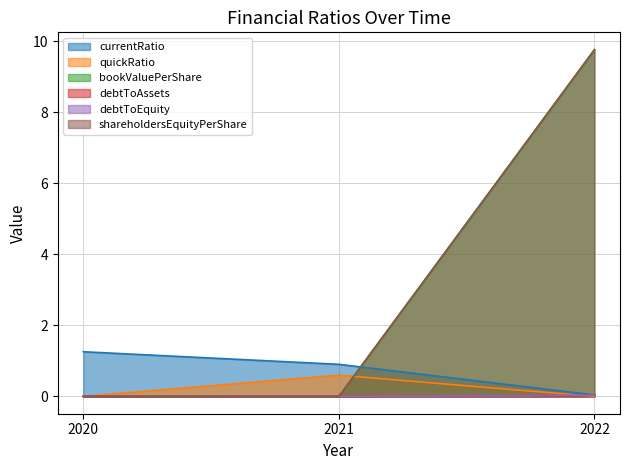

The shareholdersEquityPerShare series shows 0.0 at 2021. True or false?

True